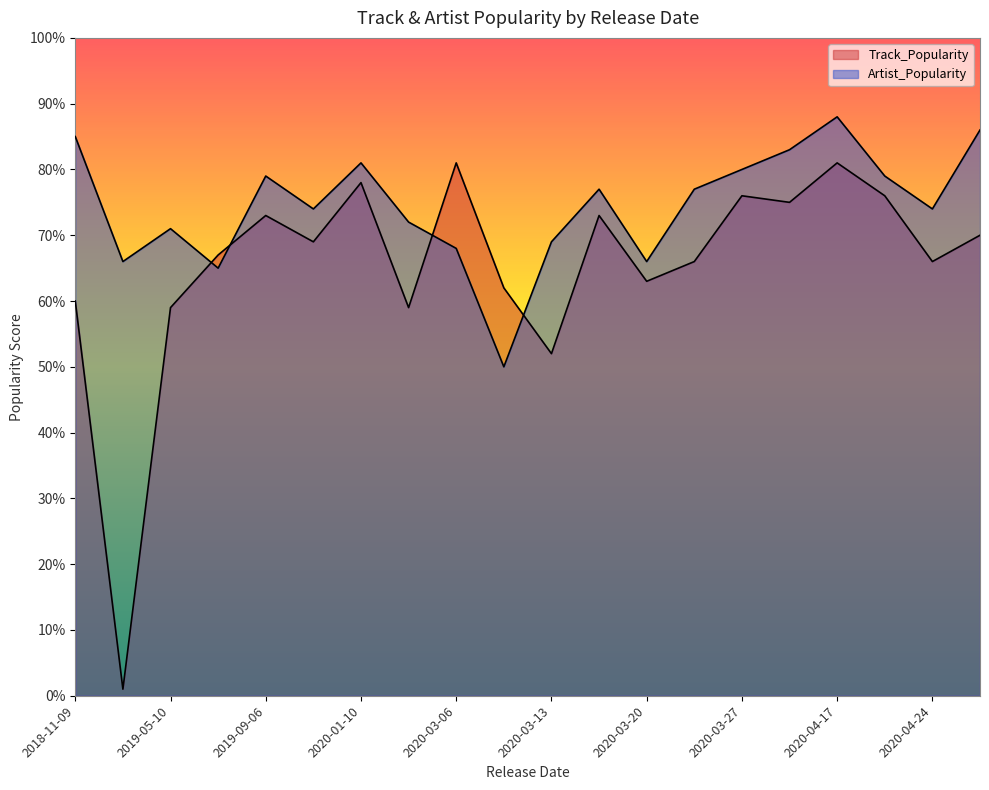

What is the lowest value of the Artist_Popularity series?

50